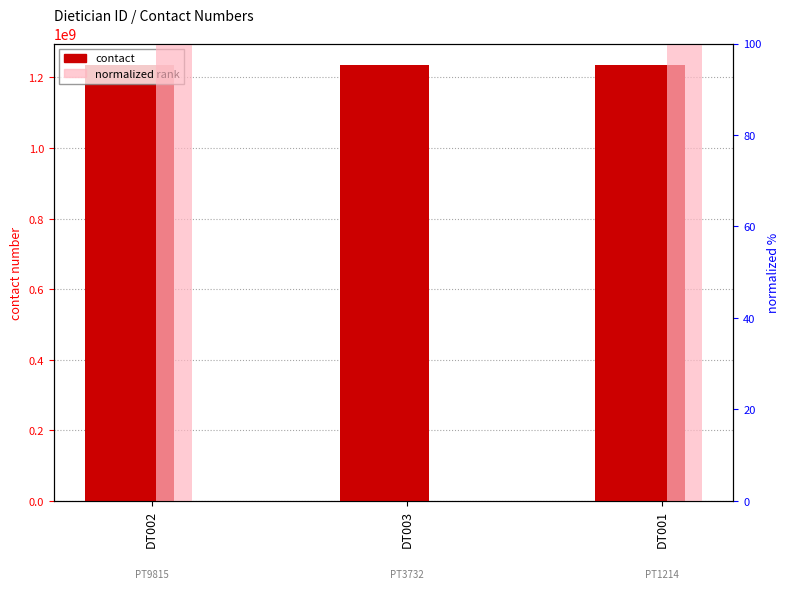

Reading right to left, transcribe all the data shown in this chart.

contact: 1234567789	1234567079	1234567789
normalized rank: 100	0	100